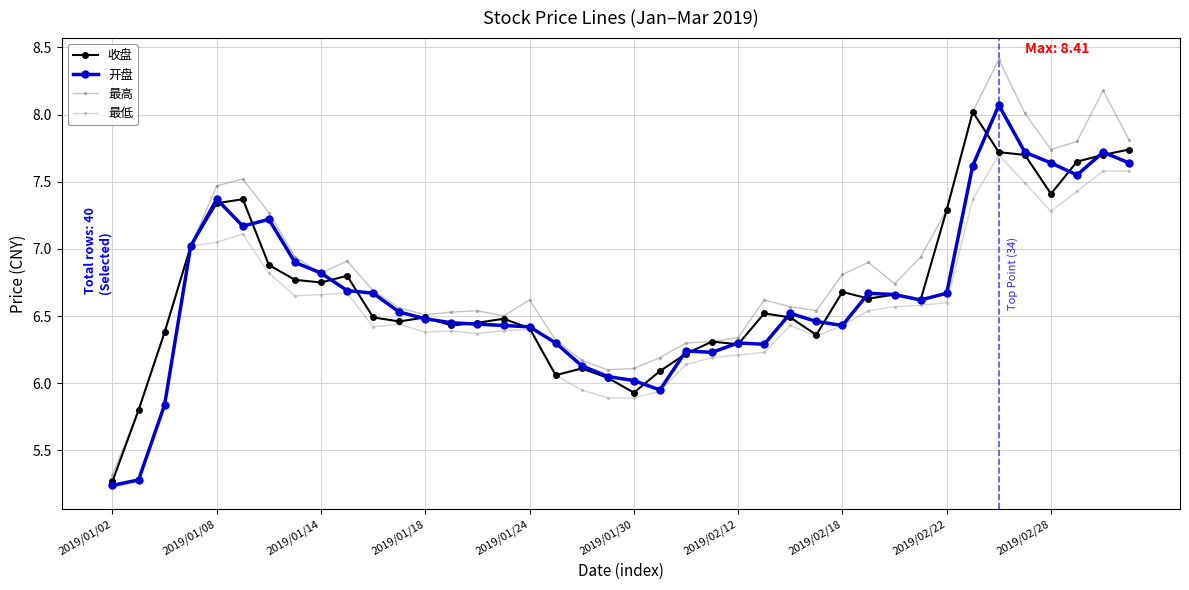

What is the maximum value shown in the chart?

8.4